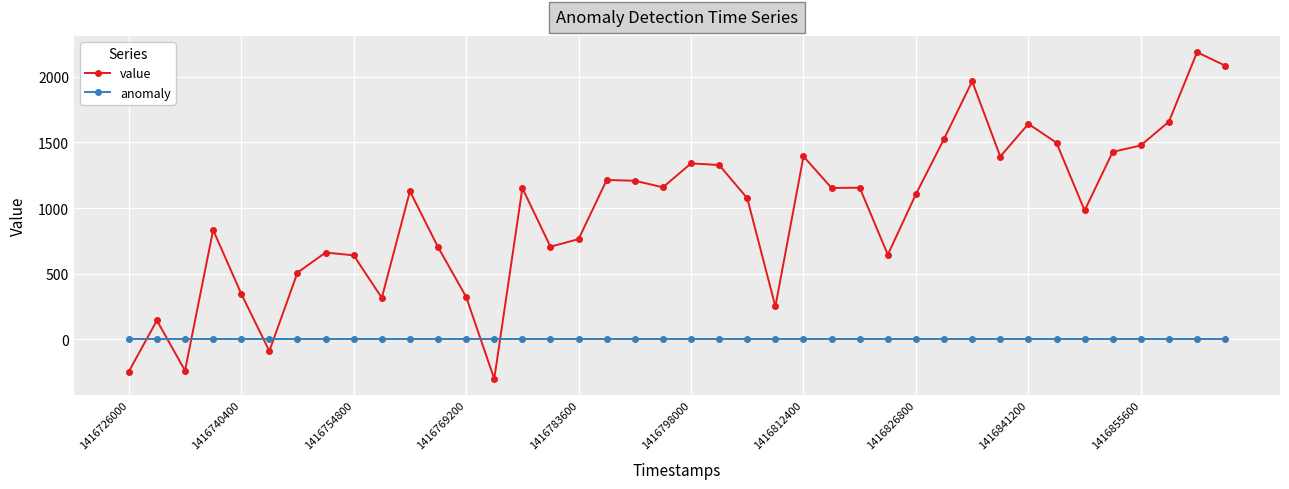

Rank the series by their average value, from highest to lowest.

value, anomaly